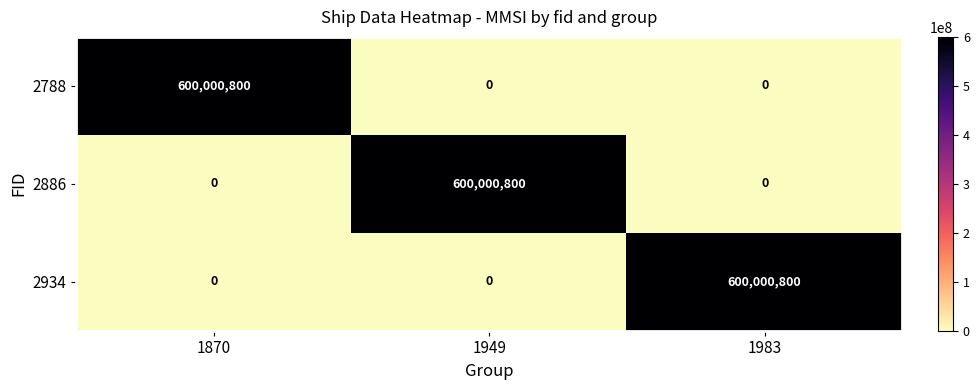

The value of 2886 at 1949 is 600000800. True or false?

True